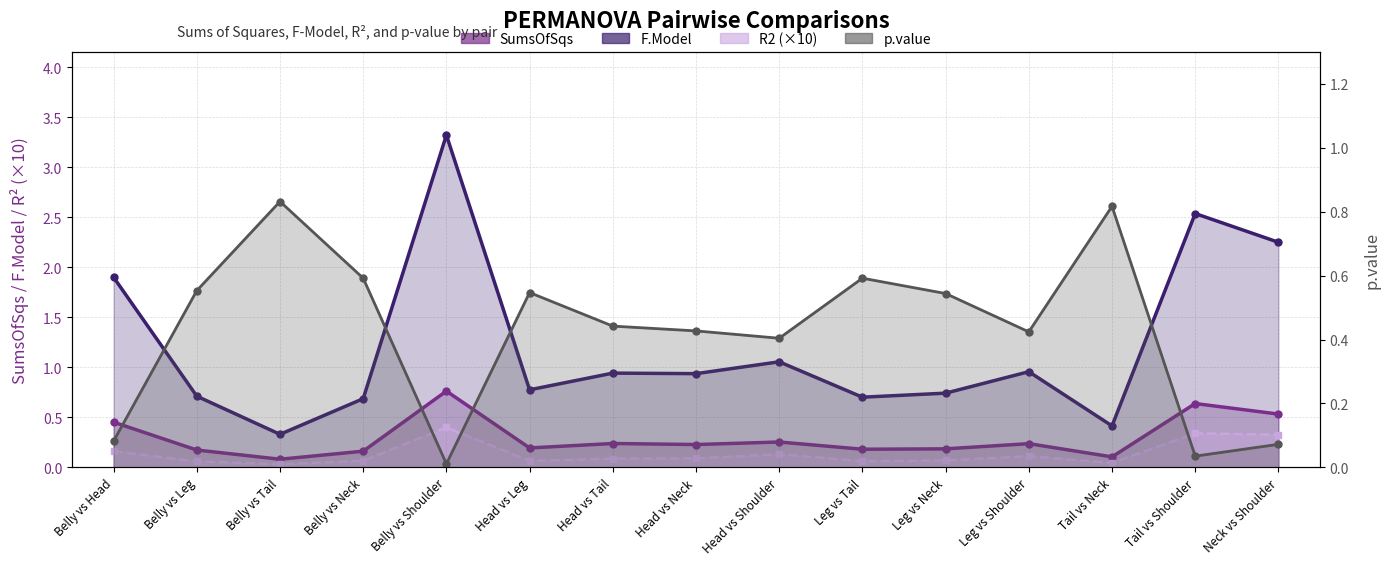

What is the sum of all SumsOfSqs values?

4.4